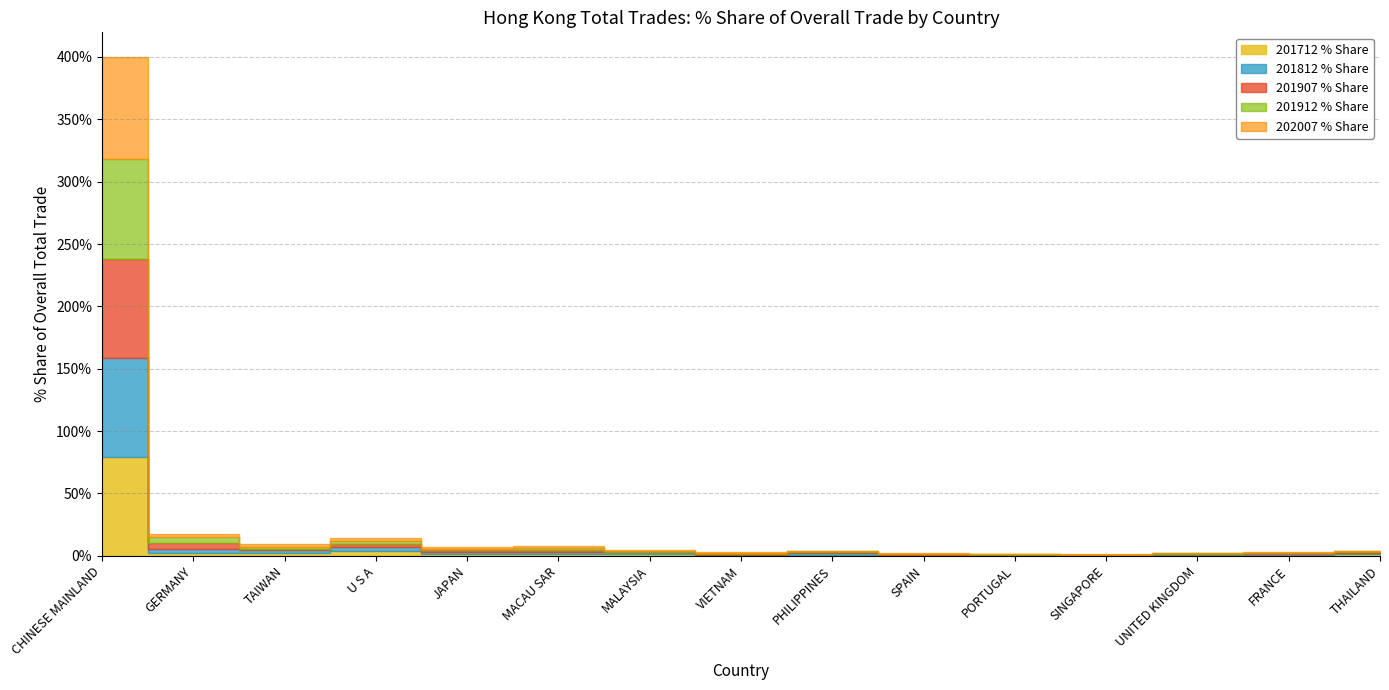

What is the total value across all series at PORTUGAL?

1.6